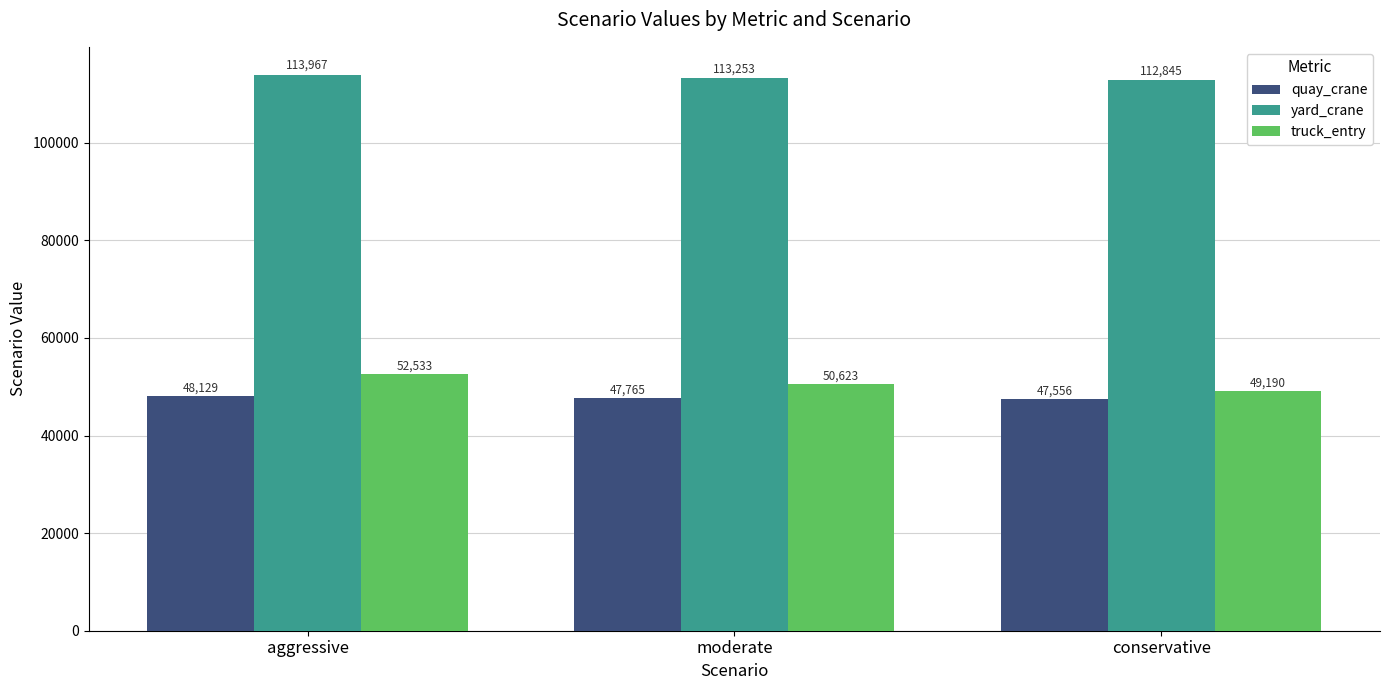

What position from the left is conservative?

3